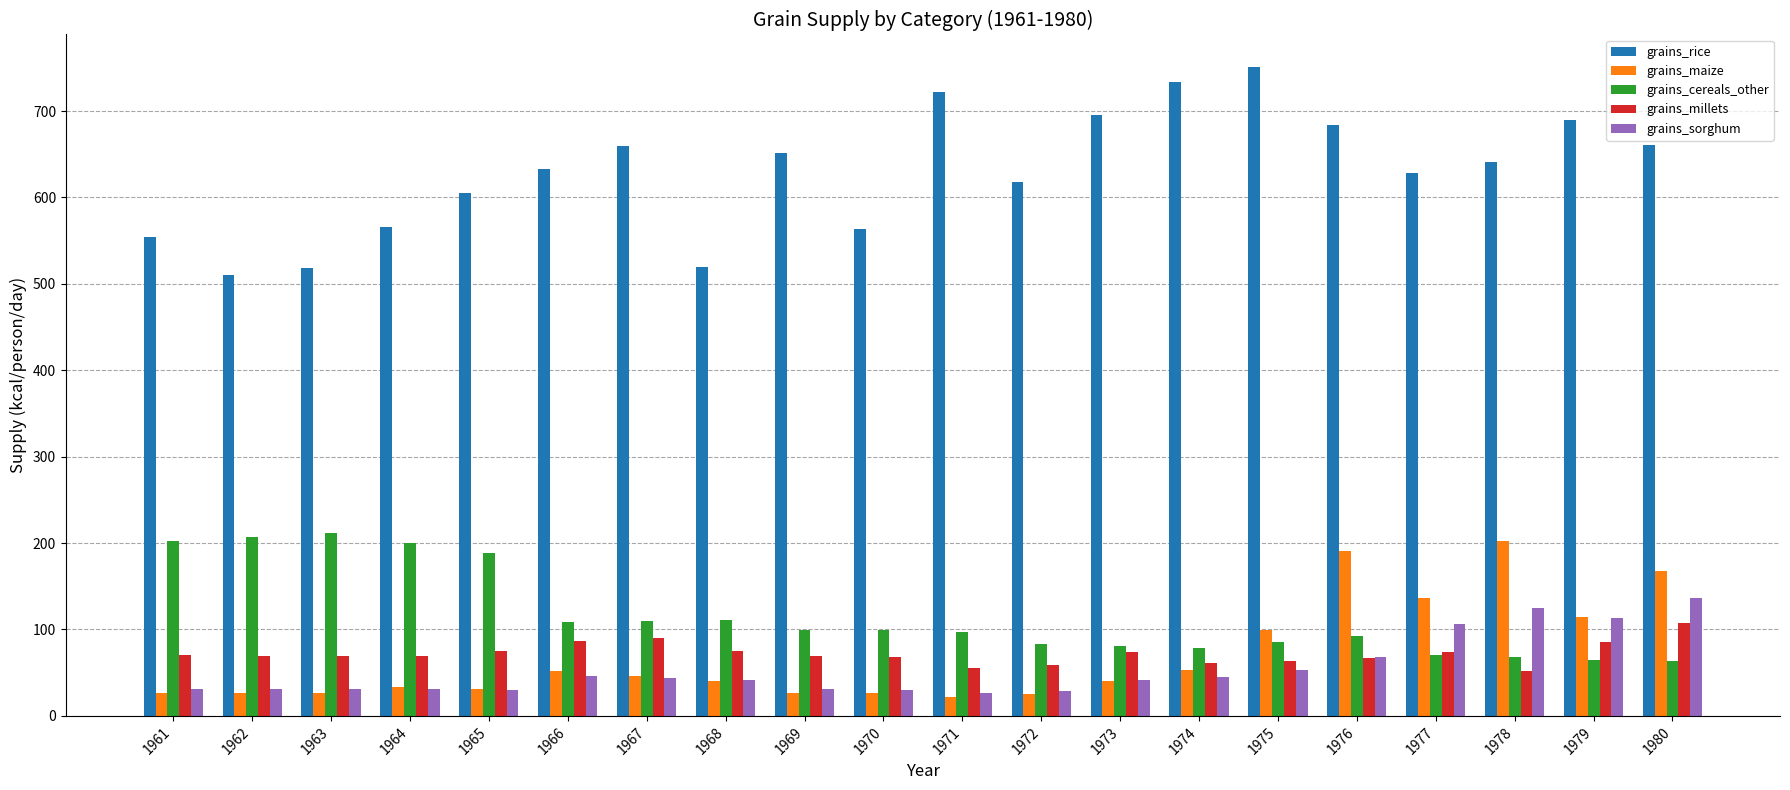

What is the highest value of the grains_rice series?

751